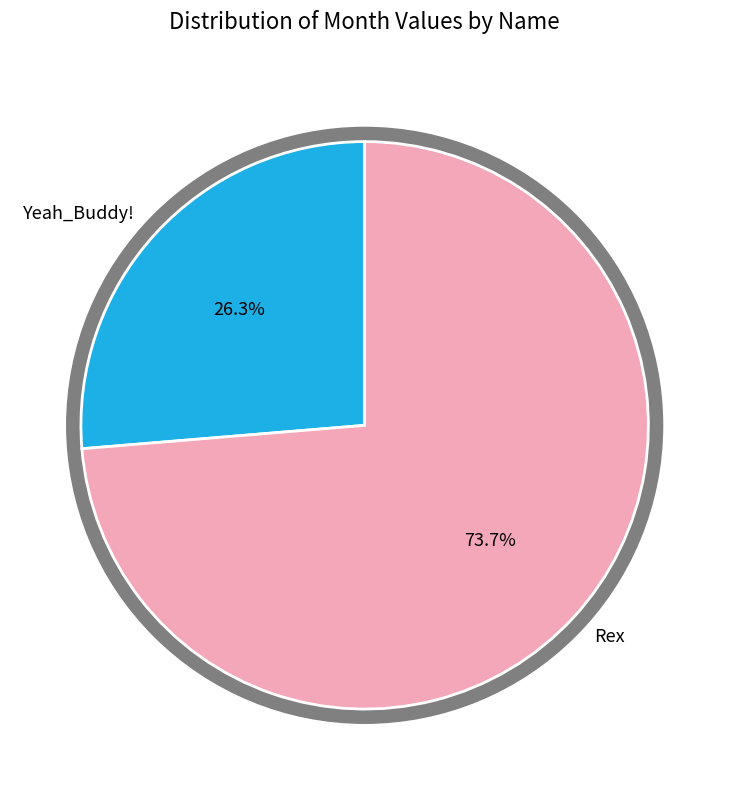

Which category has the smallest portion of the pie?

Yeah_Buddy!